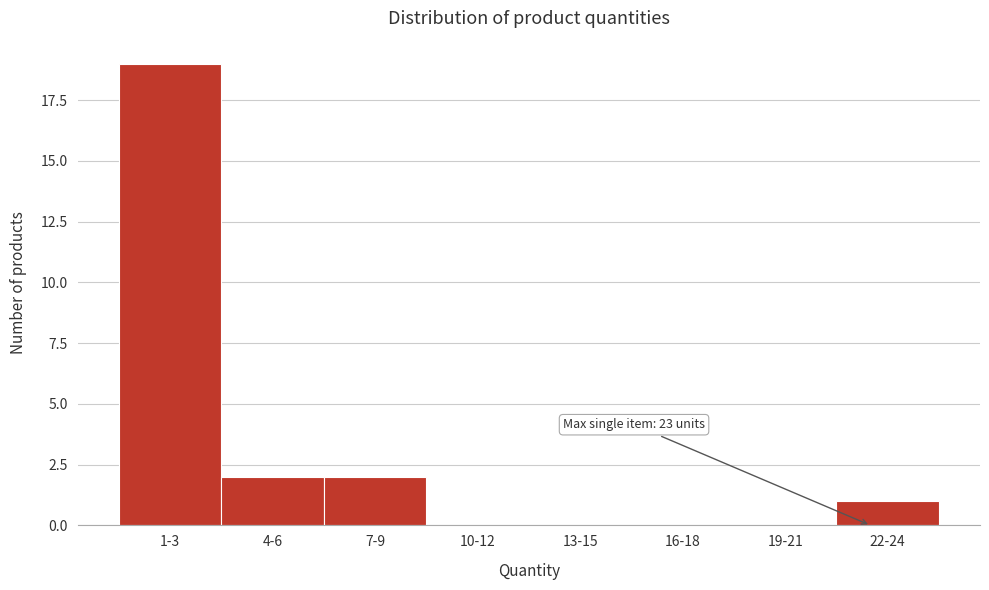

Reading left to right, transcribe all the data shown in this chart.

1-3=19	4-6=2	7-9=2	10-12=0	13-15=0	16-18=0	19-21=0	22-24=1